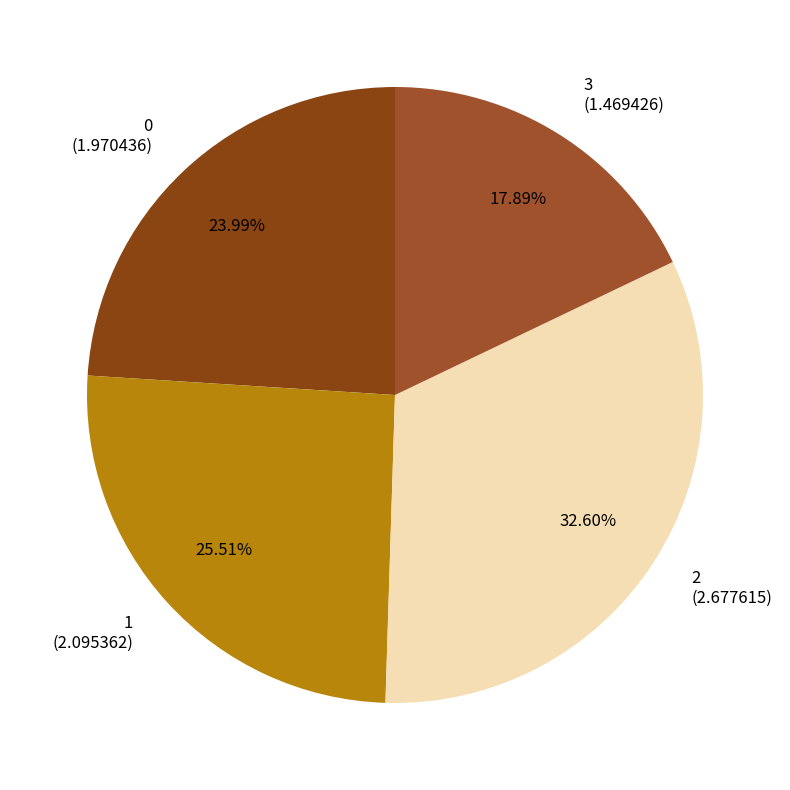

To the nearest percent, what is the combined percentage of 1 and 2?

58%